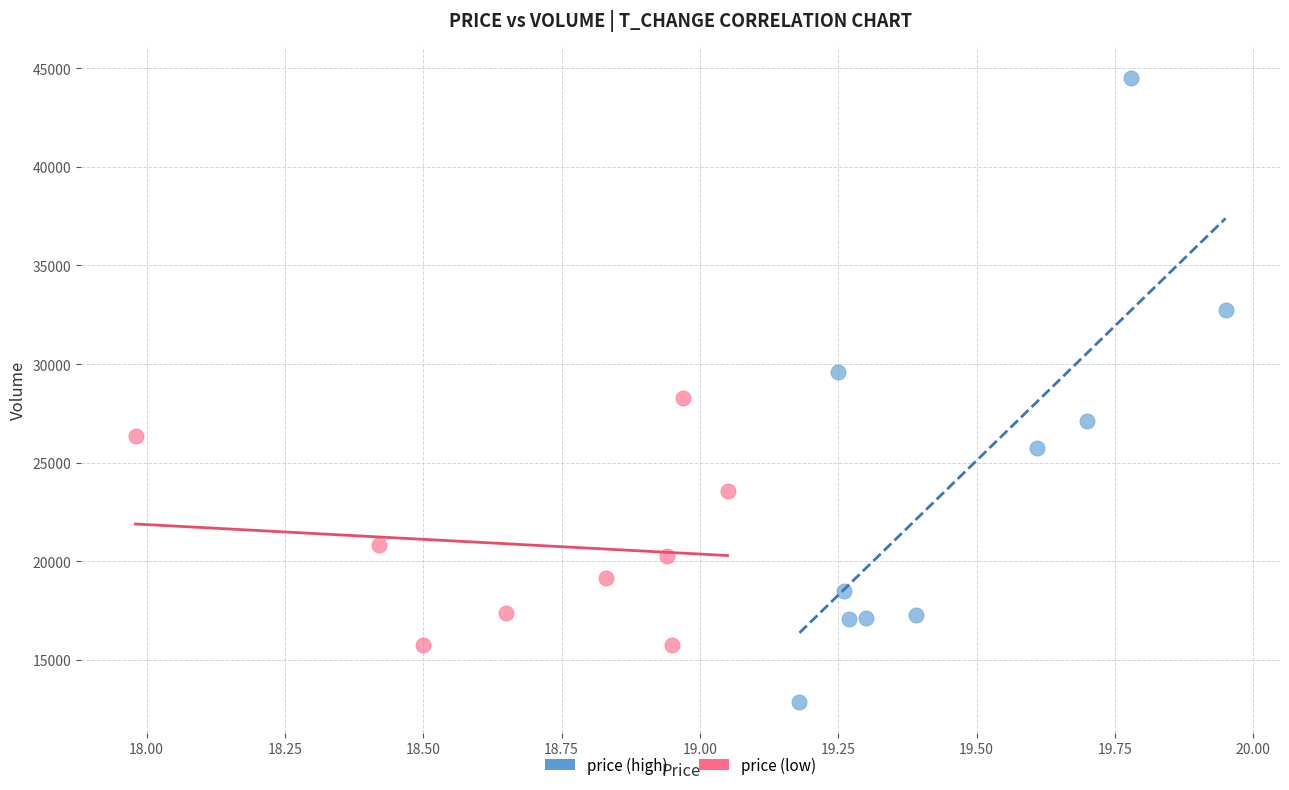

Which series has the widest spread of Y values?

price (high)